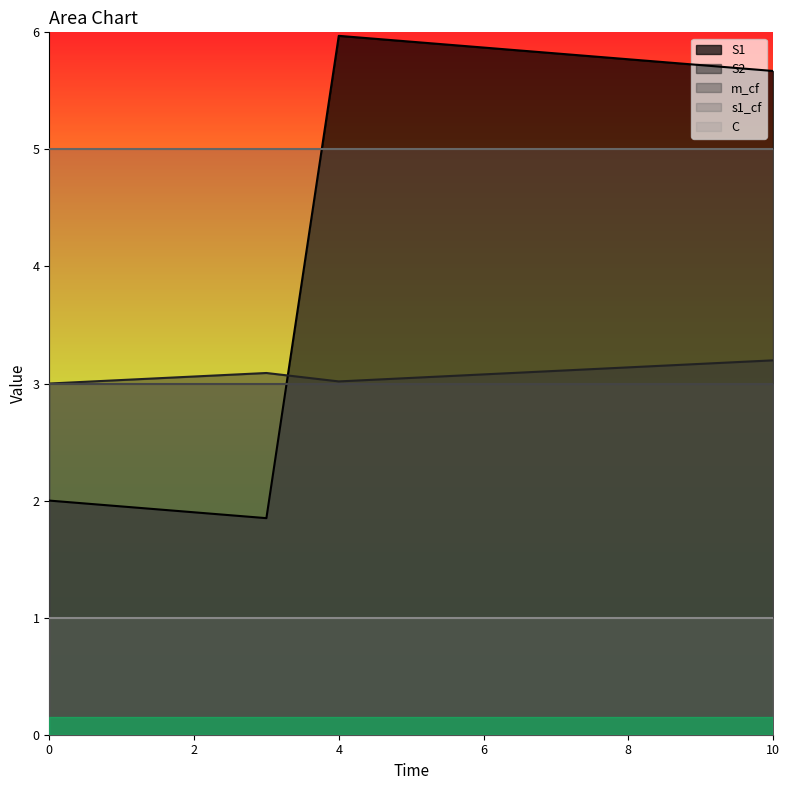

What is the lowest value of the m_cf series?

3.0